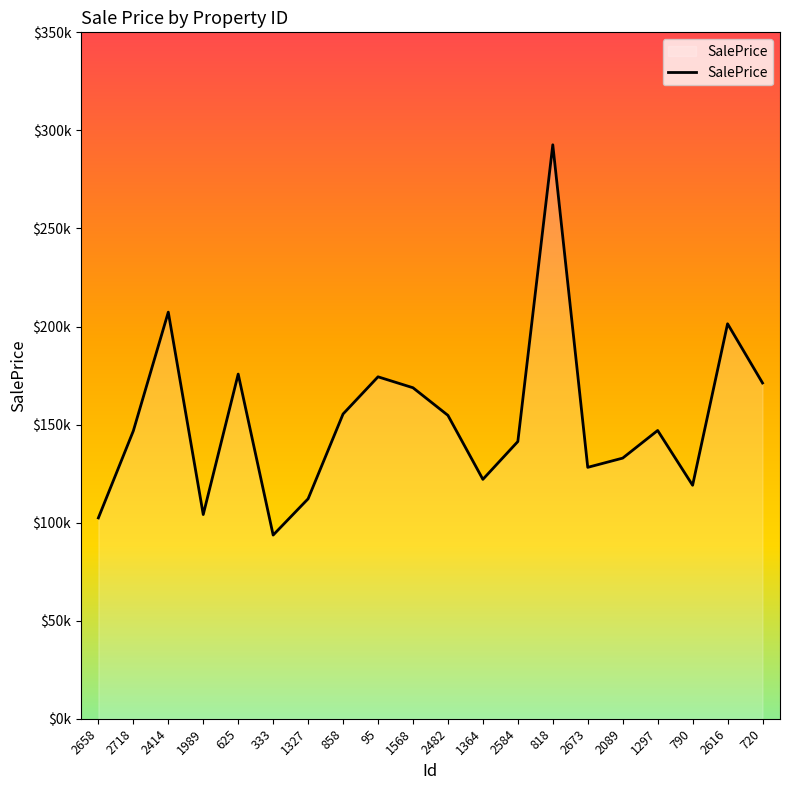

Is this an area chart (filled region under the line)?

Yes